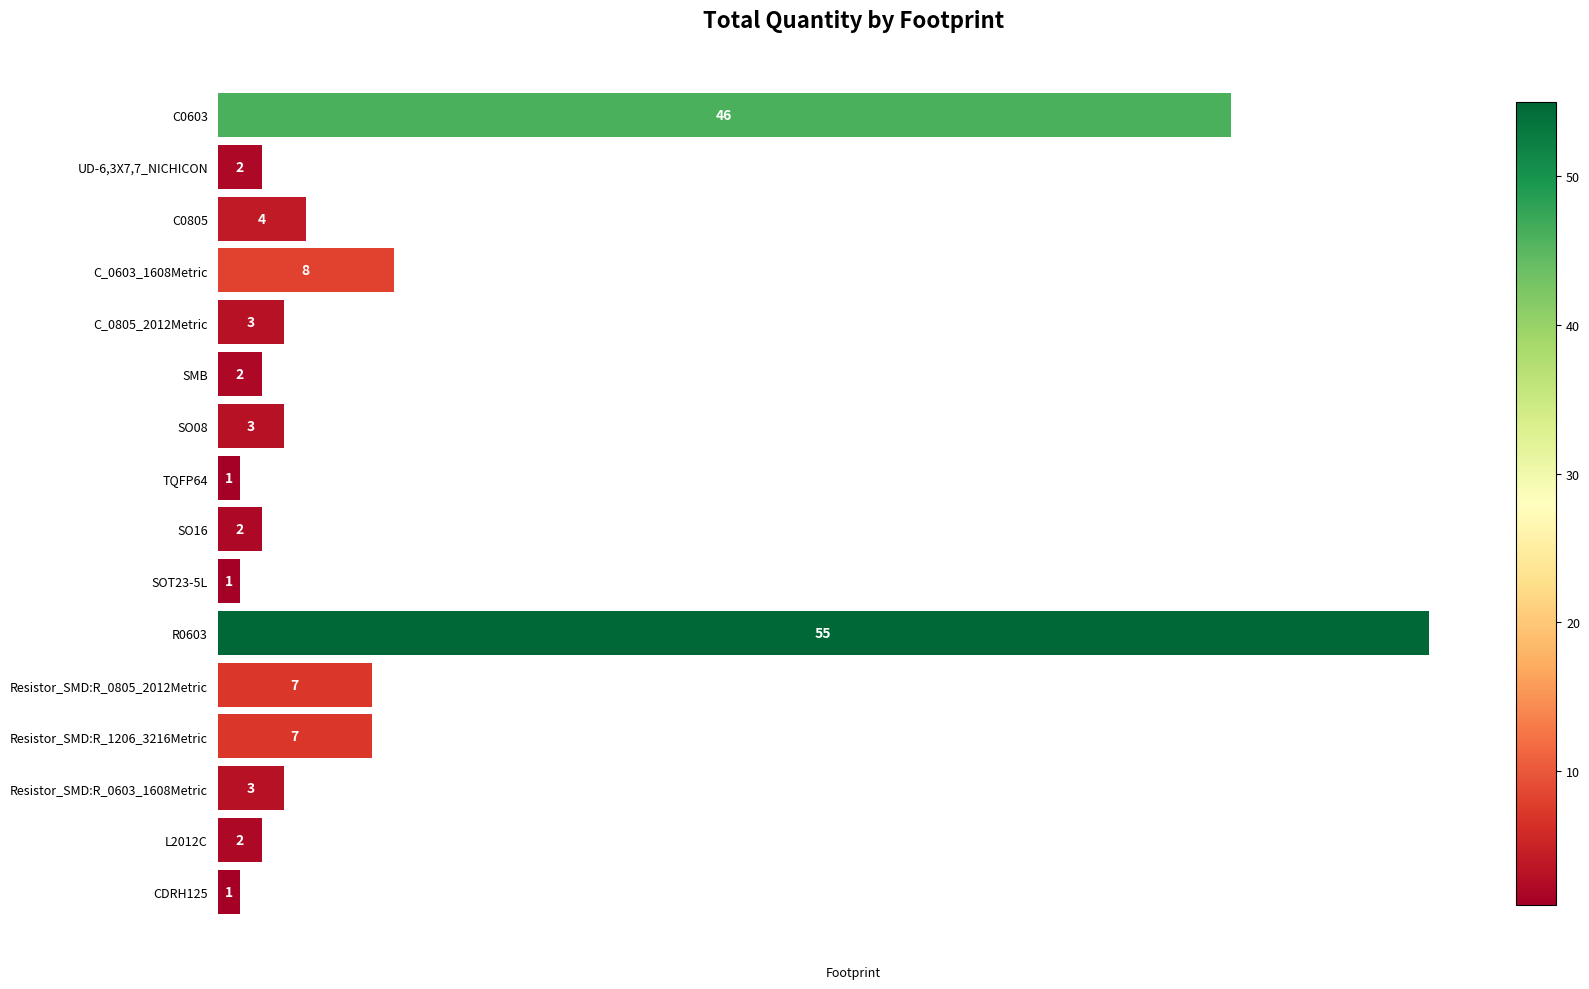

At which category does the chart reach its peak across all series?

R0603